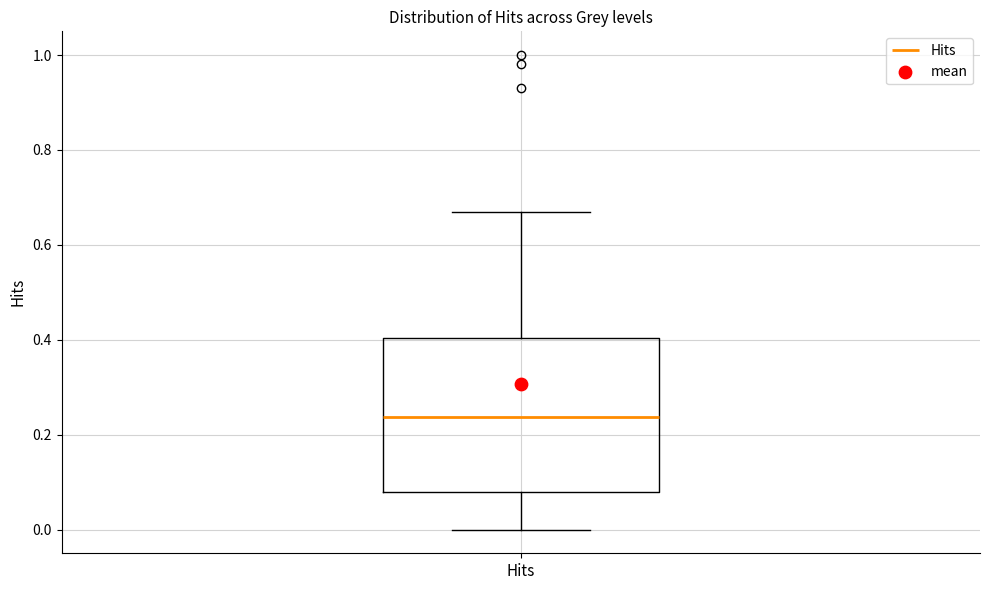

Read this box plot against the y-axis: the position of the median line, the range covered by the box, and the ends of both whiskers. The values are not printed on the chart, so give them approximately, as read against the axis.

median 0.24, box 0.08 to 0.40, whiskers 0.00 to 0.66